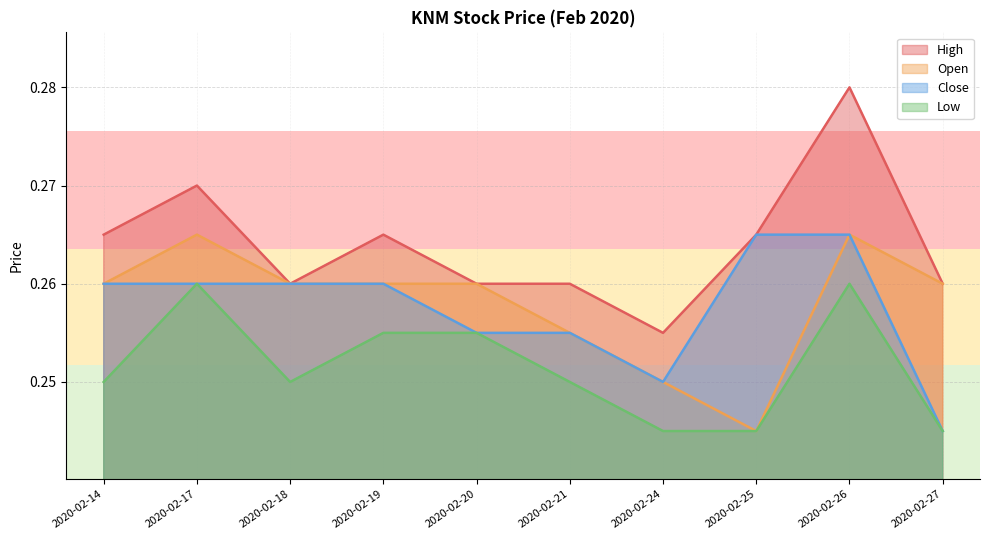

Reading left to right, transcribe all the data shown in this chart.

open: 0.3	0.3	0.3	0.3	0.3	0.3	0.2	0.2	0.3	0.3
high: 0.3	0.3	0.3	0.3	0.3	0.3	0.3	0.3	0.3	0.3
close: 0.3	0.3	0.3	0.3	0.3	0.3	0.2	0.3	0.3	0.2
low: 0.2	0.3	0.2	0.3	0.3	0.2	0.2	0.2	0.3	0.2